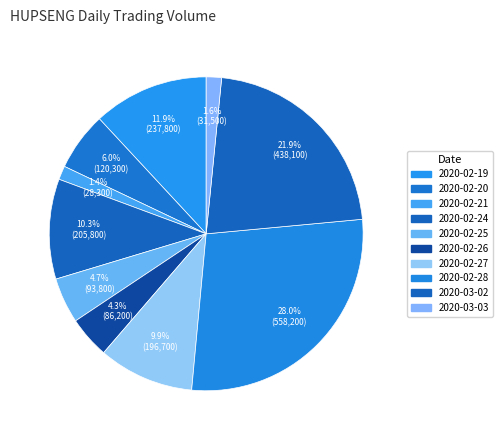

True or false: 2020-02-20 accounts for 6% of the total.

True